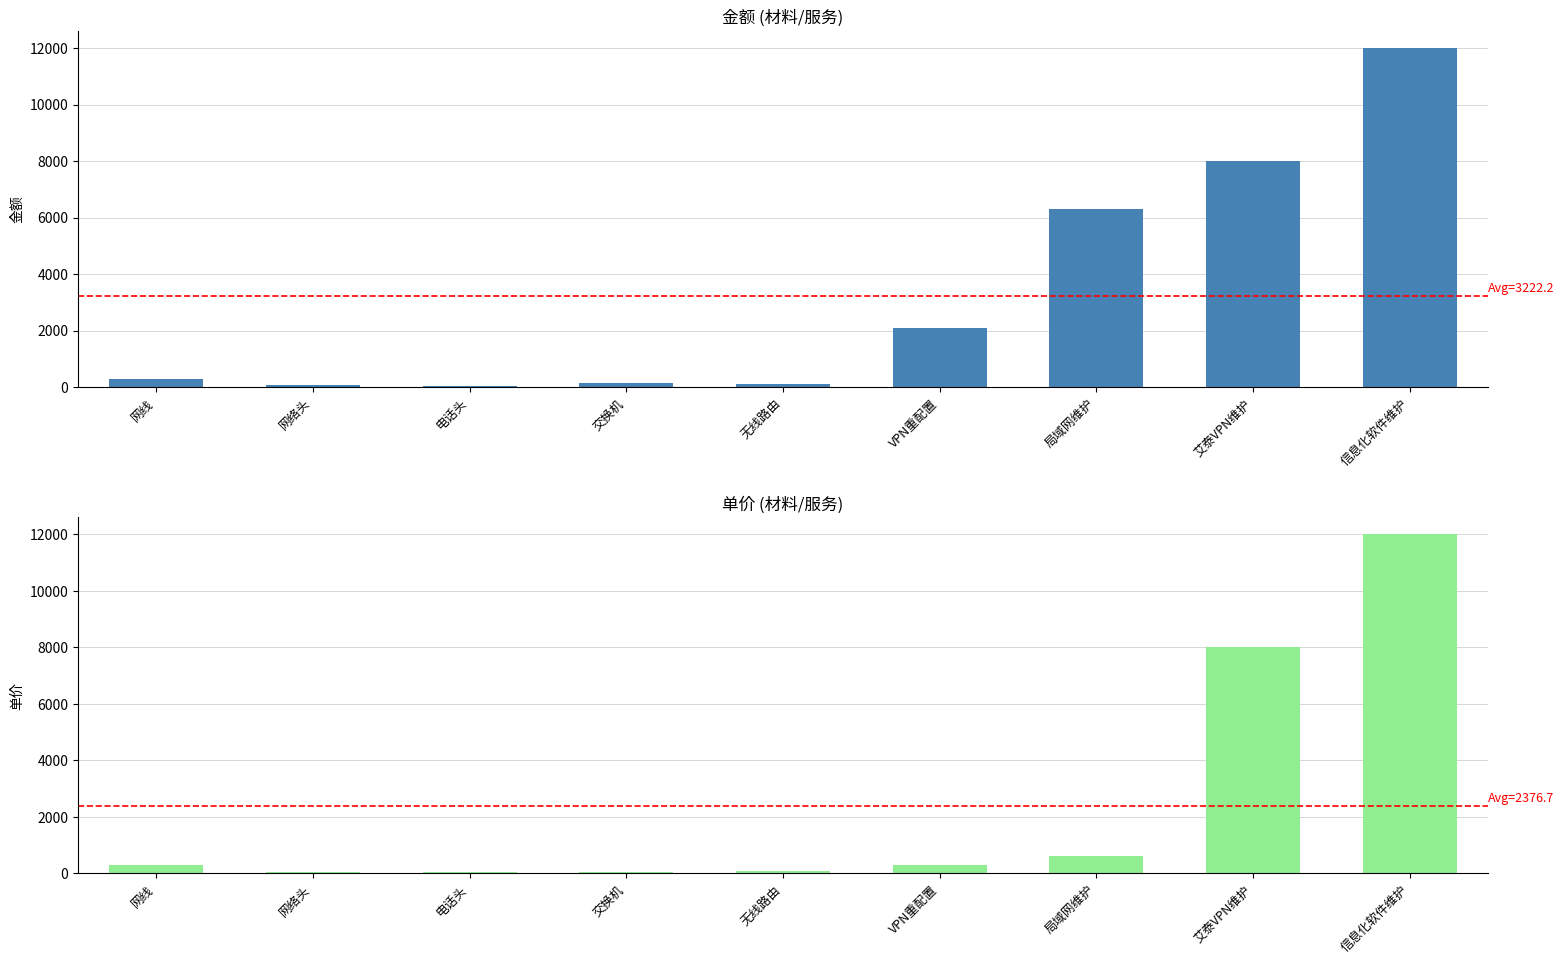

What is the difference between the maximum and minimum values in the 金额 series?

11980